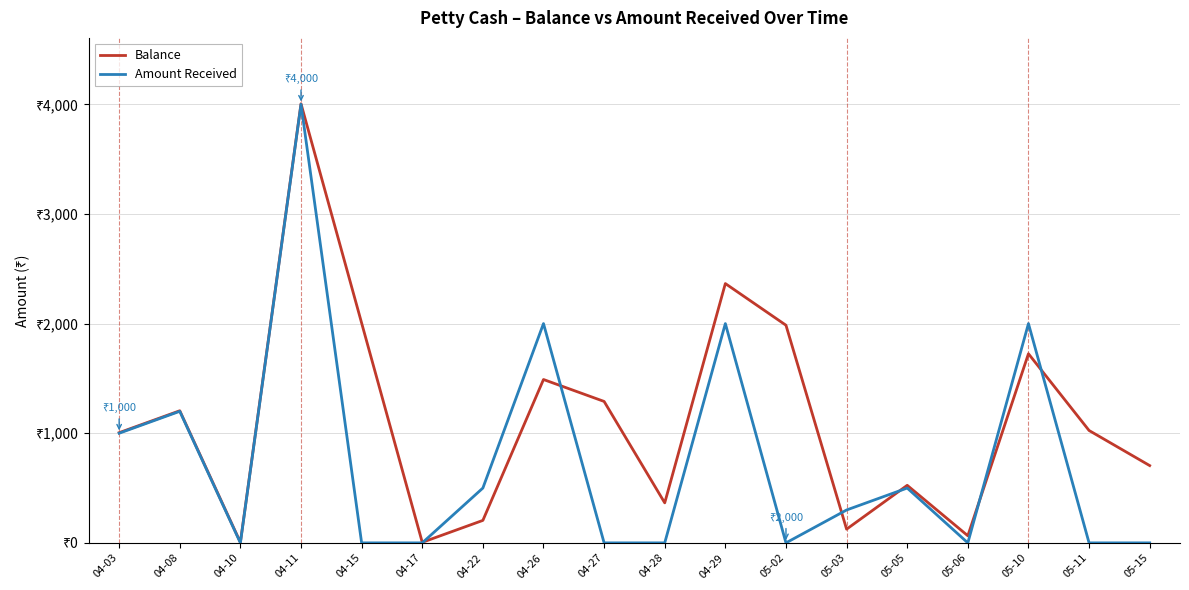

Is the value of Balance at 05-05 greater than the value of Amount Received at 05-11?

Yes